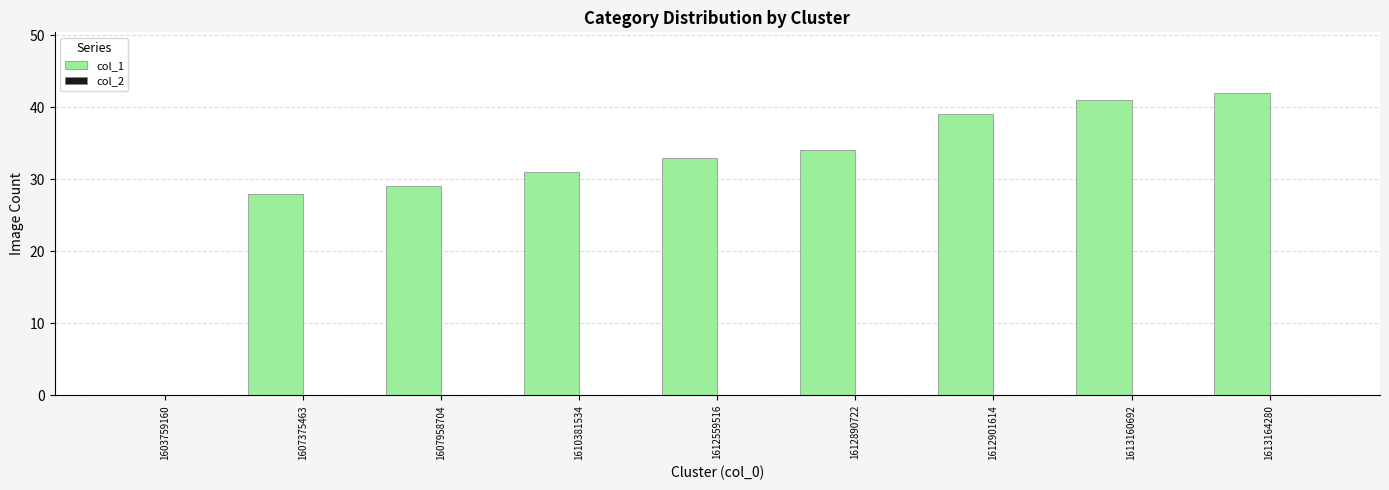

Reading right to left, list all the values displayed in this chart.

1613164280=42	1613160692=41	1612901614=39	1612890722=34	1612559516=33	1610381534=31	1607958704=29	1607375463=28	1603759160=0